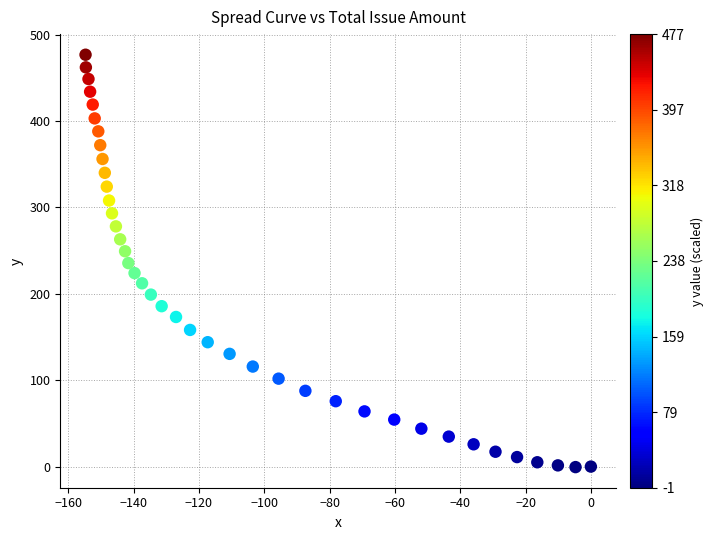

What is the range of Y values (max minus min)?

477.4